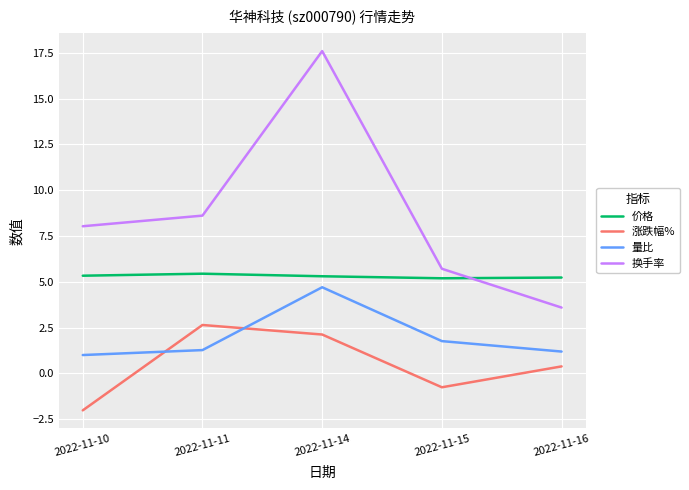

Is it true that 涨跌幅% equals 1.7 at 2022-11-11?

False